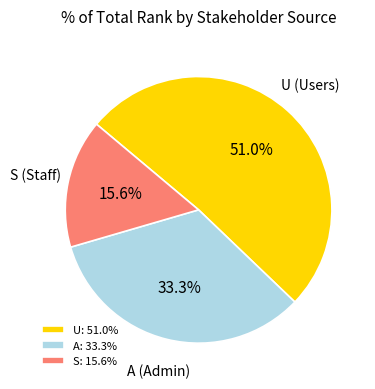

What percentage do A: 33.3% and U: 51.0% together represent?

84.4%